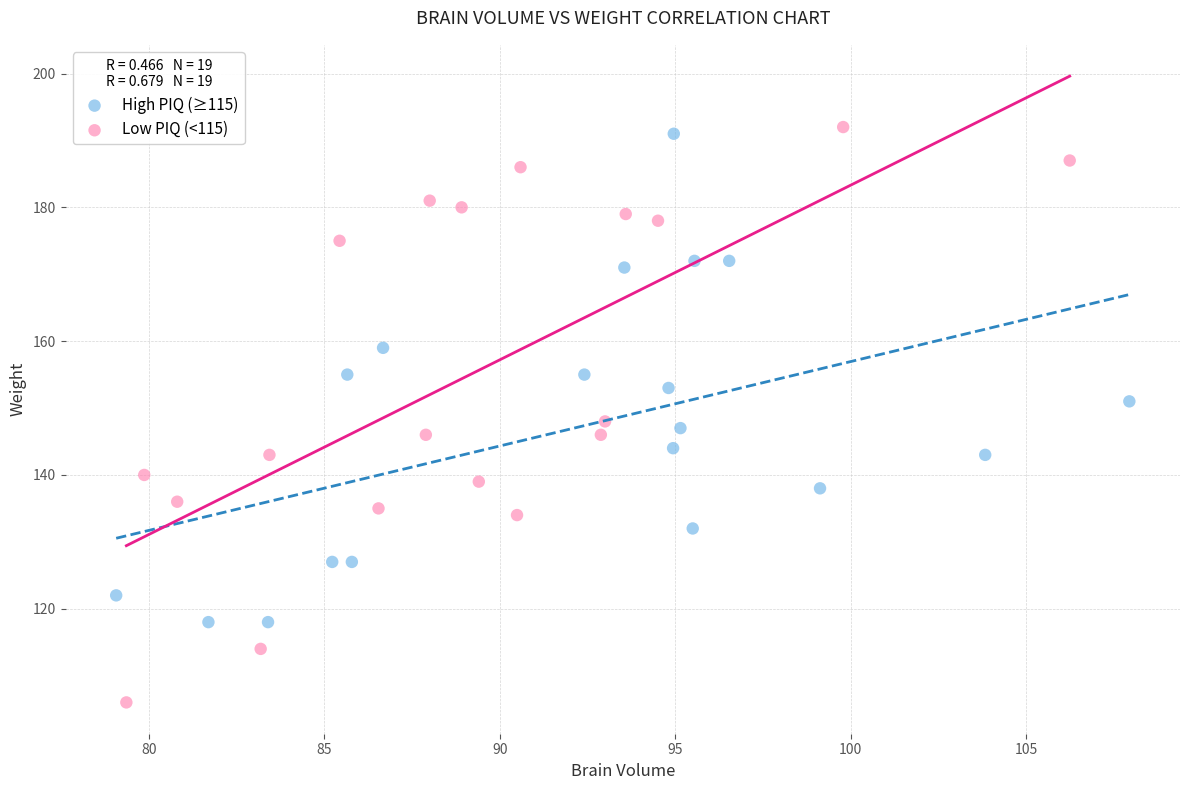

Which series contains the lowest Y value?

Low PIQ (<115)